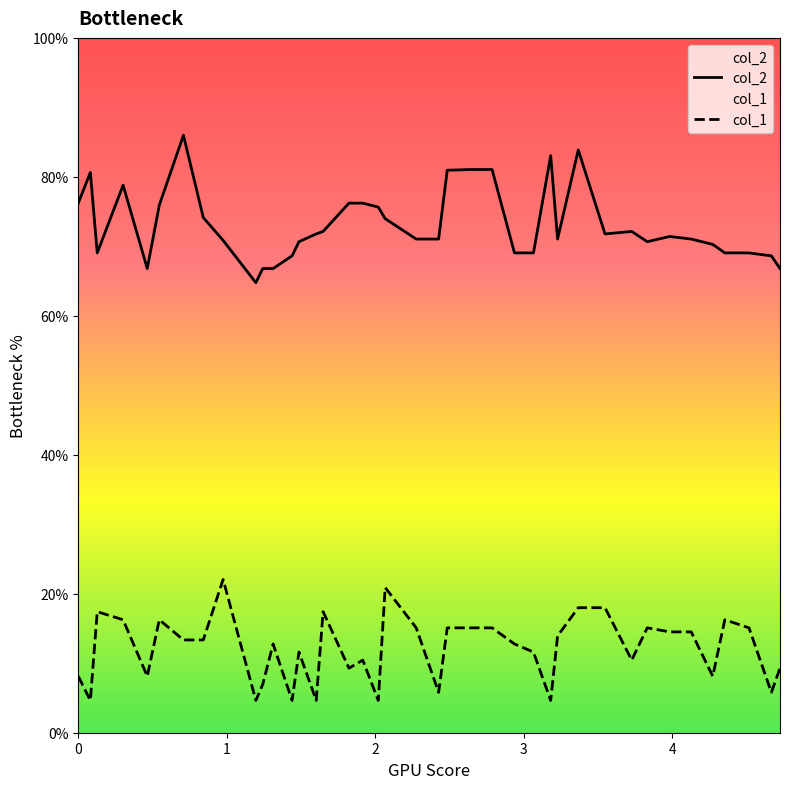

How many distinct data groups are displayed?

2